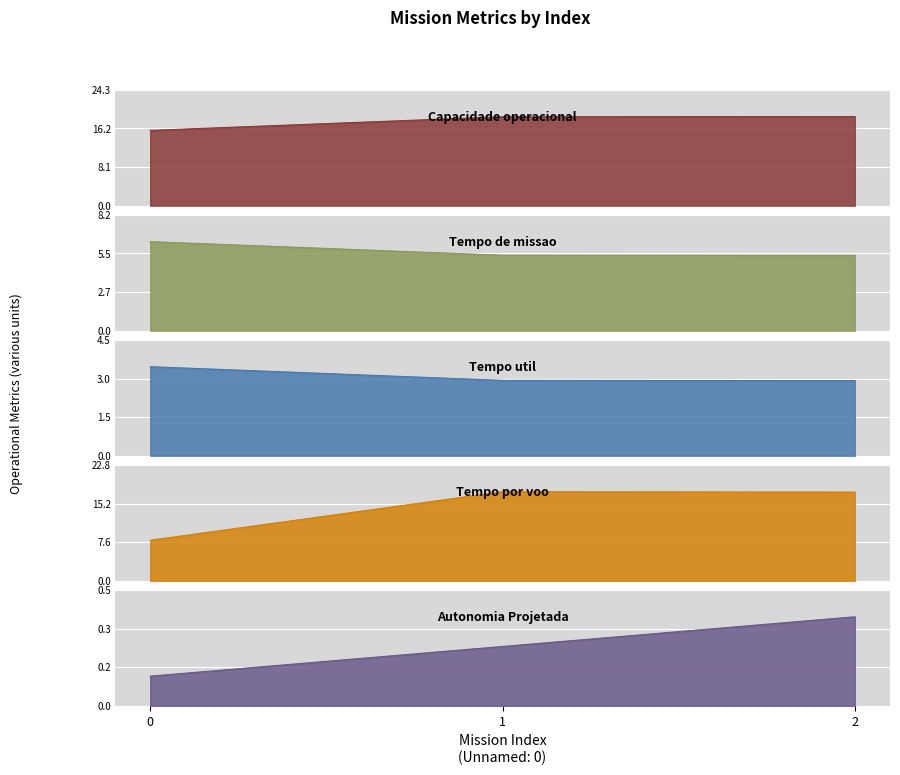

What is the average value of the Autonomia Projetada [h] series?

0.3